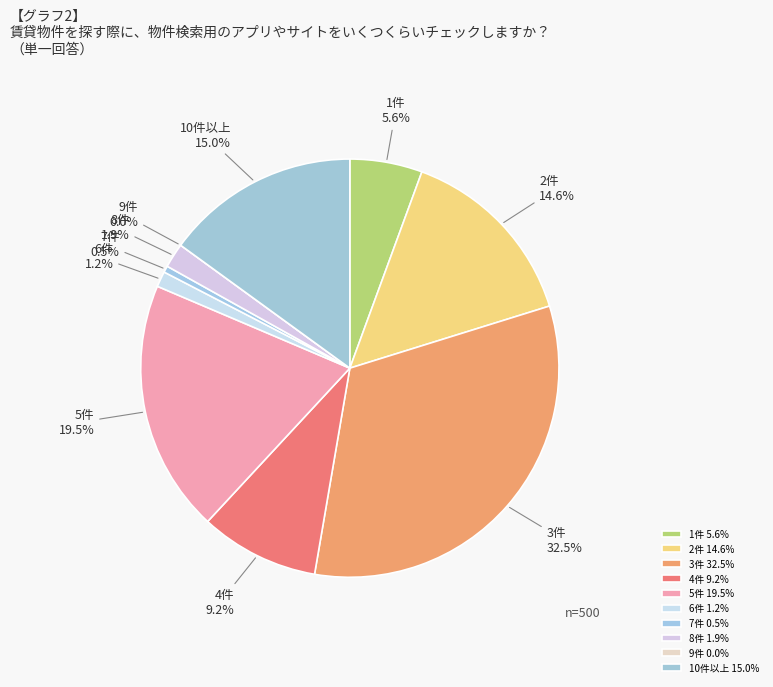

Between 2 and 9, which is larger?

2